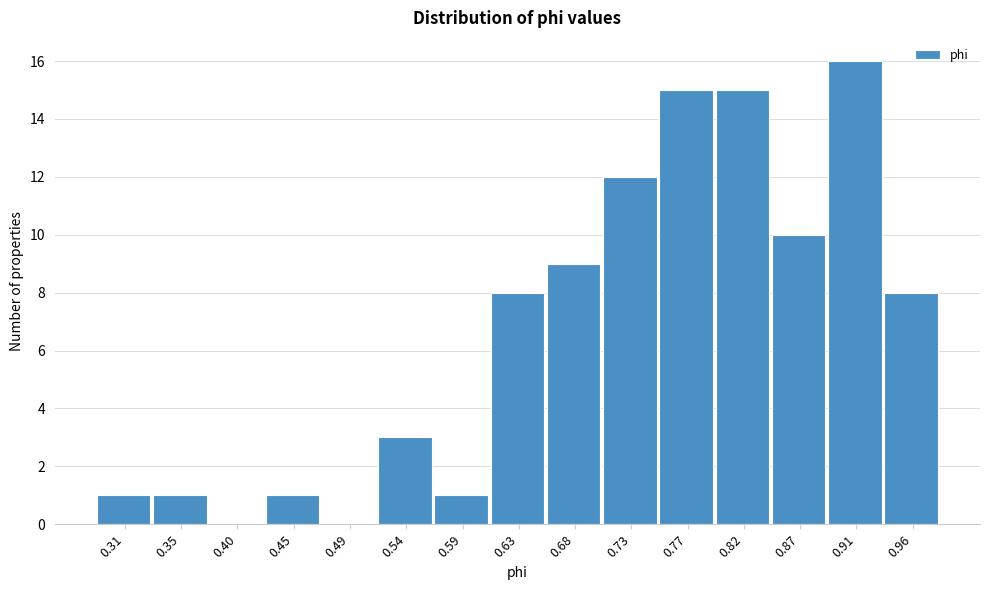

Reading left to right, list every bar in this chart as the range it spans on the x-axis followed by its height. Neither the bar edges nor the heights are printed on the chart, so give them approximately, as read against the axes.

0.280 to 0.330: 1
0.330 to 0.375: 1
0.375 to 0.420: 0
0.420 to 0.470: 1
0.470 to 0.515: 0
0.515 to 0.565: 3
0.565 to 0.610: 1
0.610 to 0.655: 8
0.655 to 0.705: 9
0.705 to 0.750: 12
0.750 to 0.795: 15
0.795 to 0.845: 15
0.845 to 0.890: 10
0.890 to 0.935: 16
0.935 to 0.985: 8